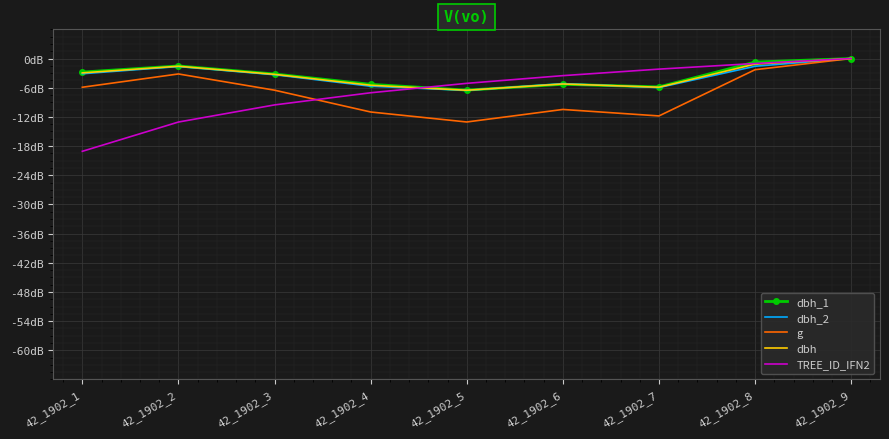

What is the sum of the dbh_1 values at 42_1902_5 and 42_1902_4?

-11.8